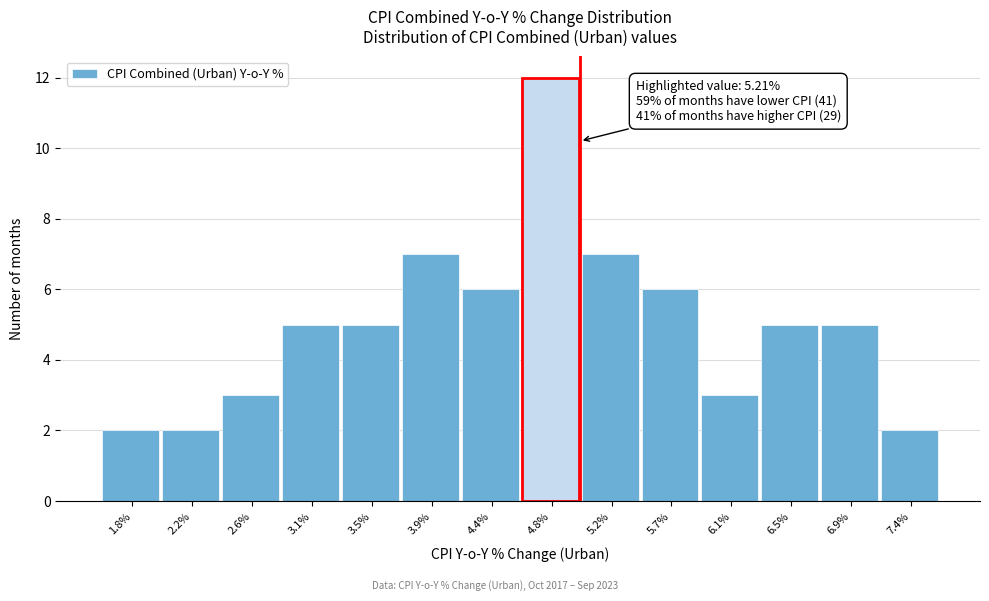

Reading right to left, what are all the values shown in this chart?

2	5	5	3	6	7	12	6	7	5	5	3	2	2